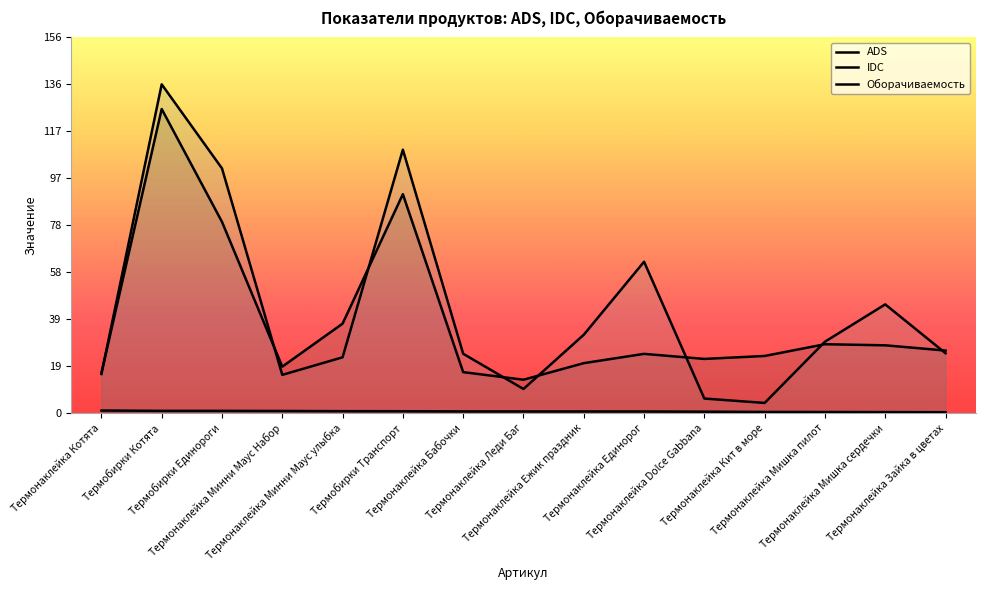

What is the label of the 5th point from the right?

Термонаклейка Dolce Gabbana